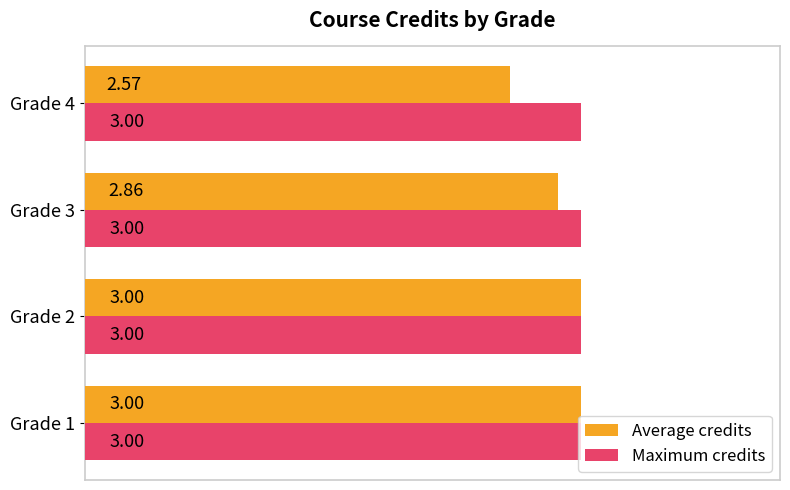

Which series has the widest spread of values?

Average credits